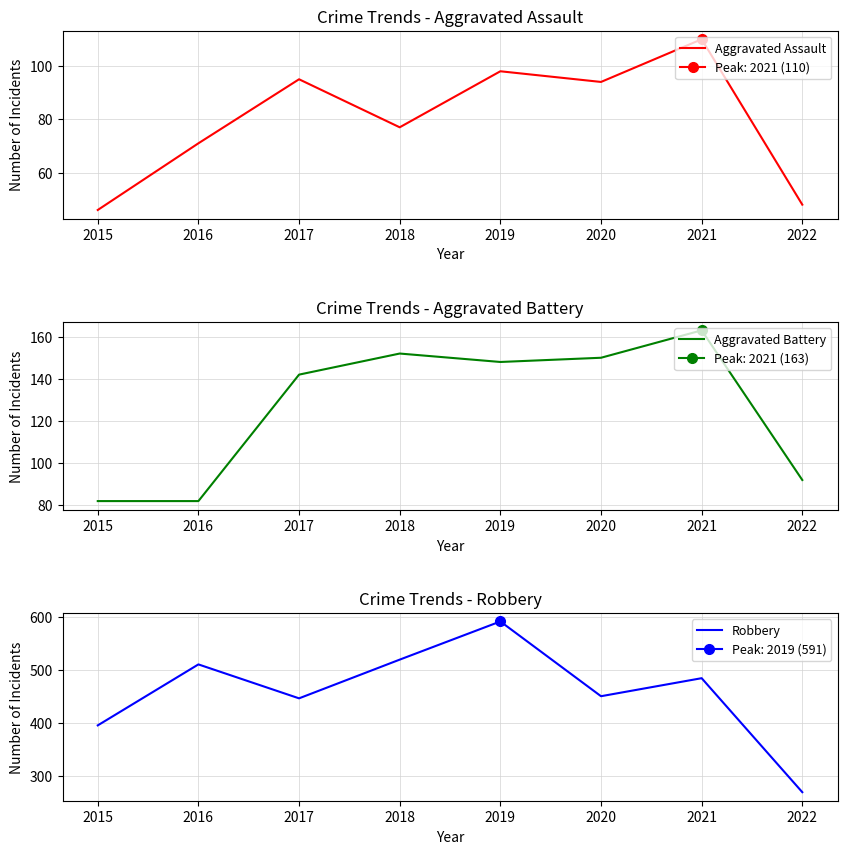

List the labels in order of Robbery value, largest first.

2019, 2018, 2016, 2021, 2020, 2017, 2015, 2022